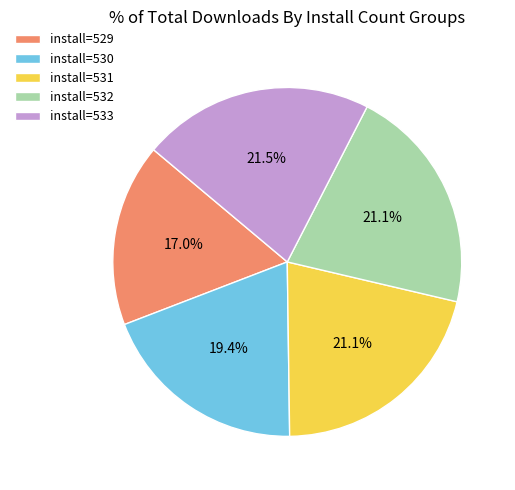

Is there a majority slice in this chart?

No